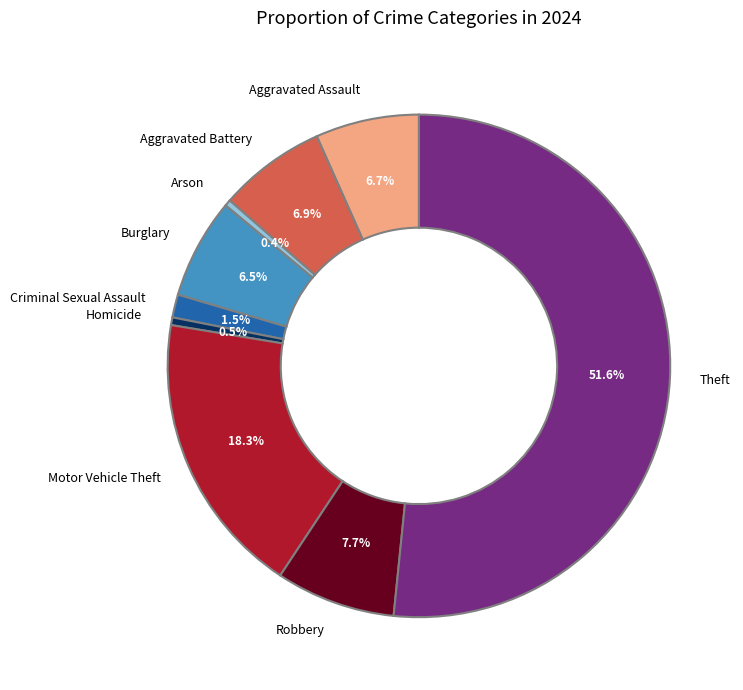

Which category has the biggest portion of the pie?

Theft